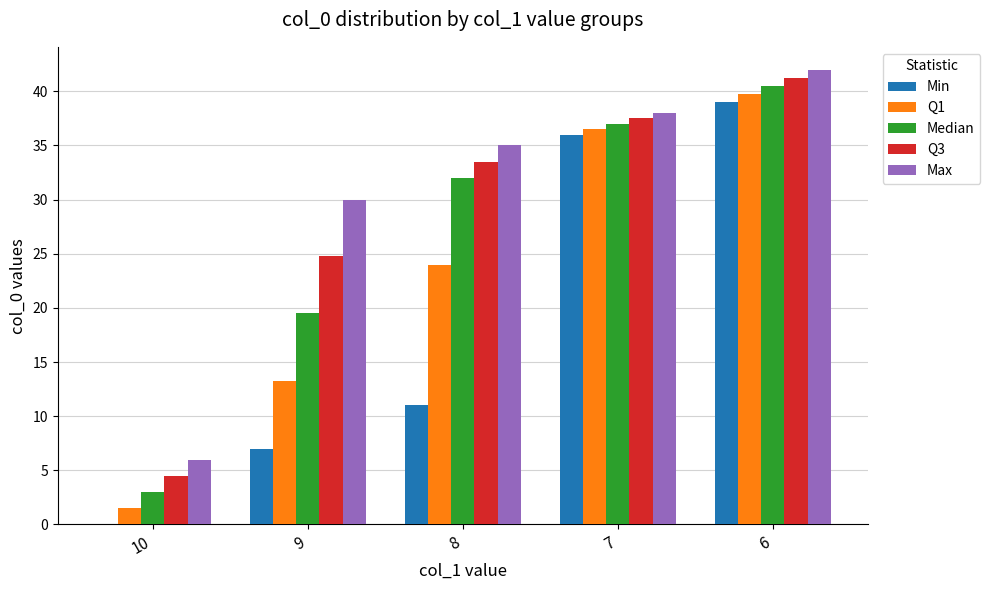

At which label is Min closest to 19?

8